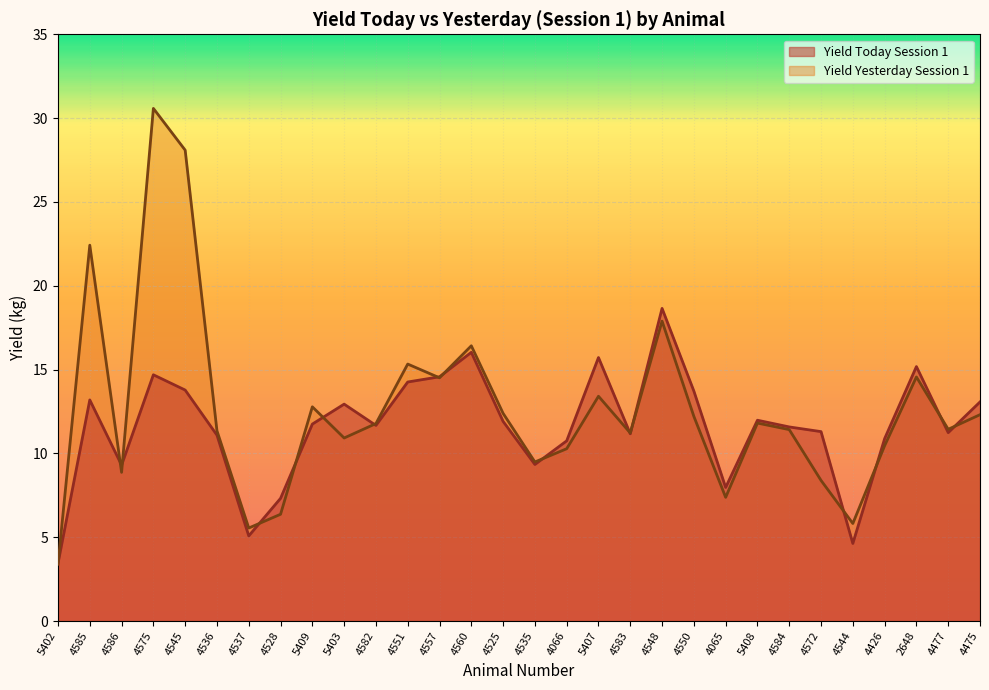

What is the value of the Yield Today Session 1 point at the 21st from the left?

13.7